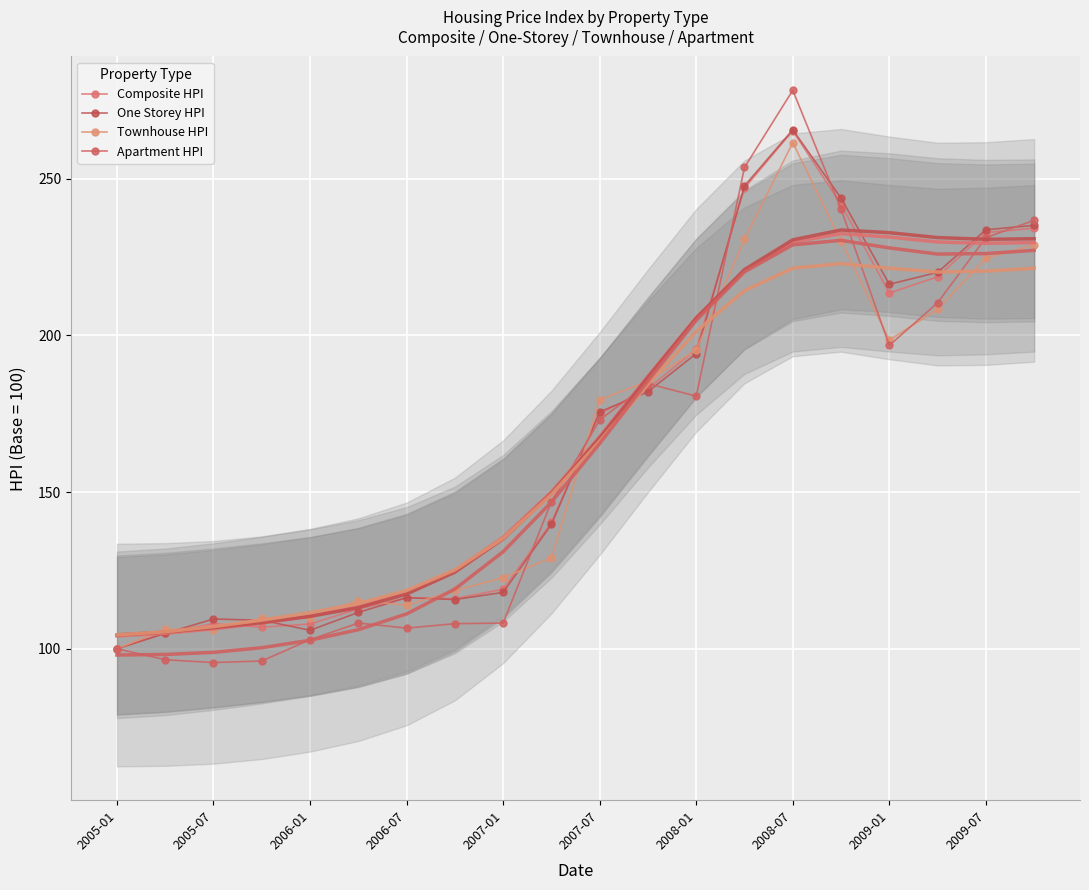

How many series are shown in this chart?

4